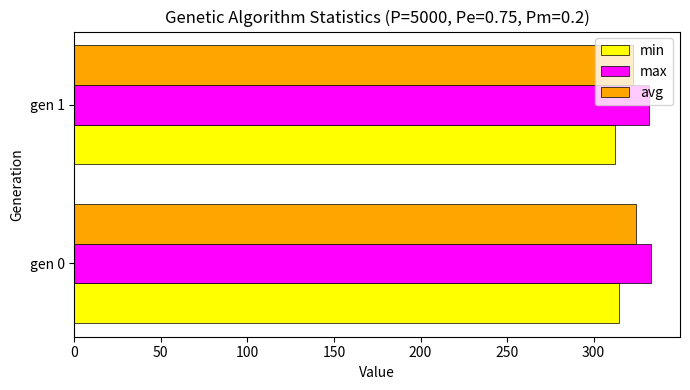

Is it true that min equals 445.9 at gen 0?

False